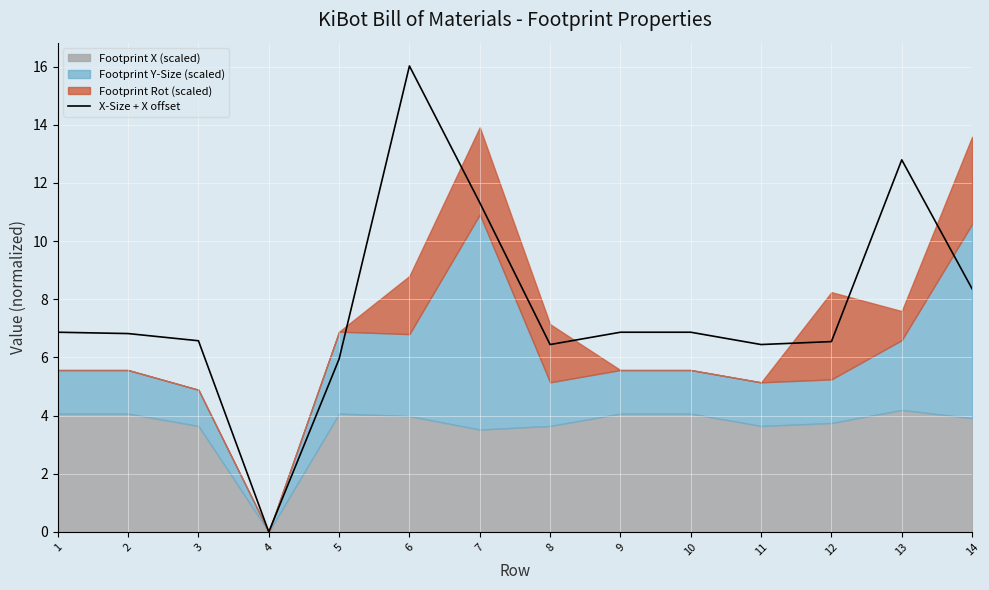

Is it true that X-Size + X offset equals 6.9 at 10?

True